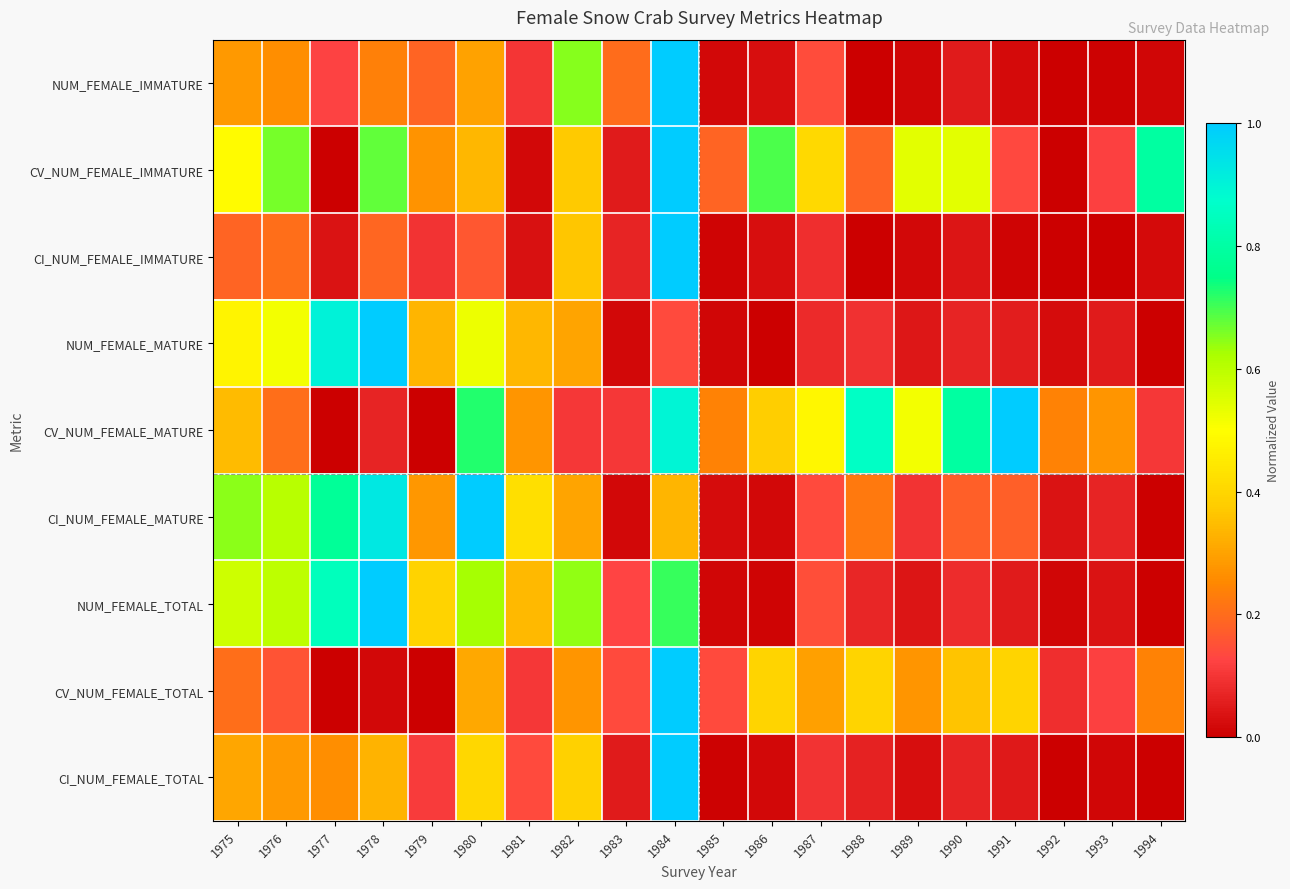

Which series has the largest range (max minus min)?

NUM_FEMALE_IMMATURE